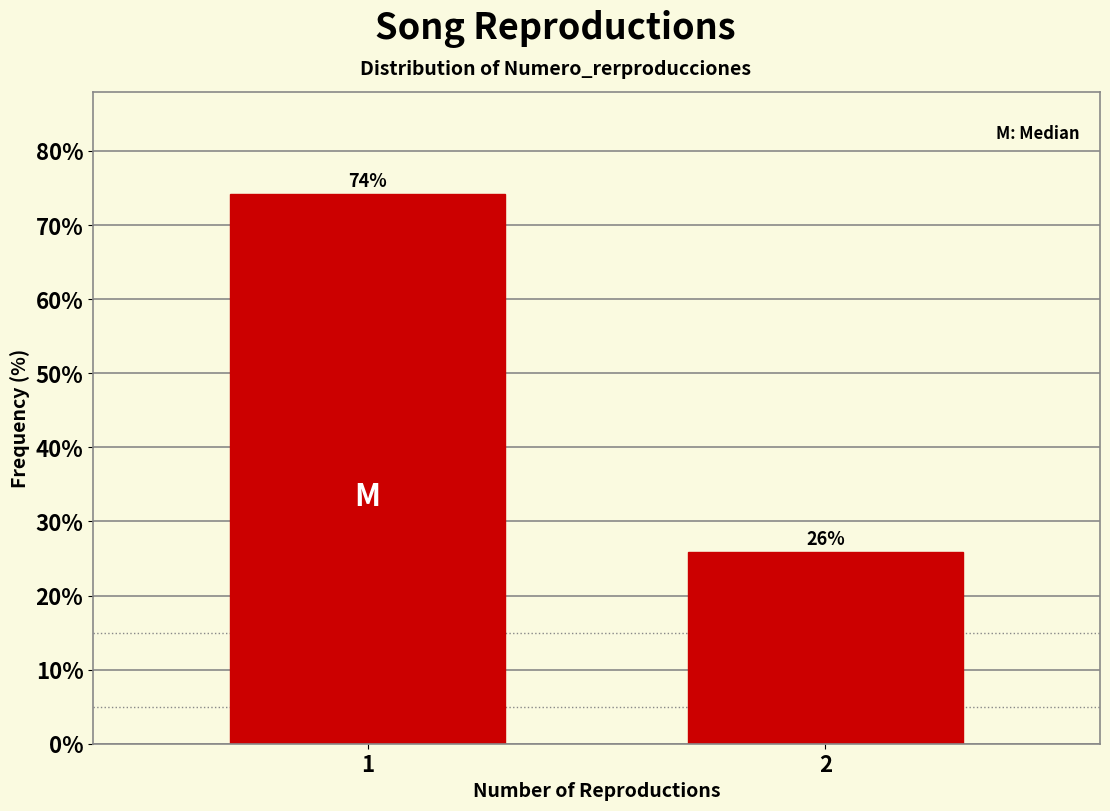

Is it true that the value at 1 is 131.8?

False